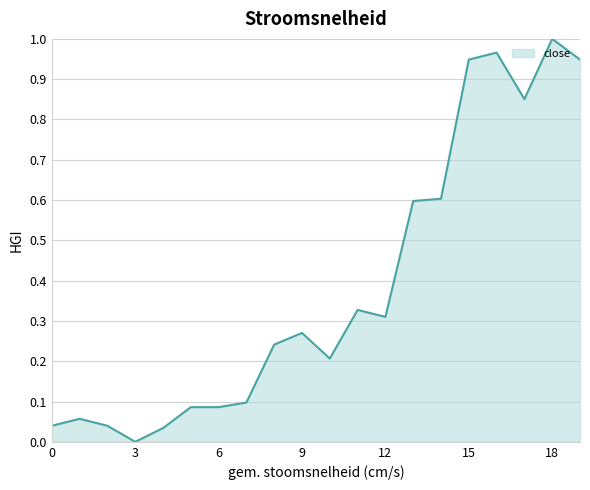

Does the chart have visible grid lines?

Yes